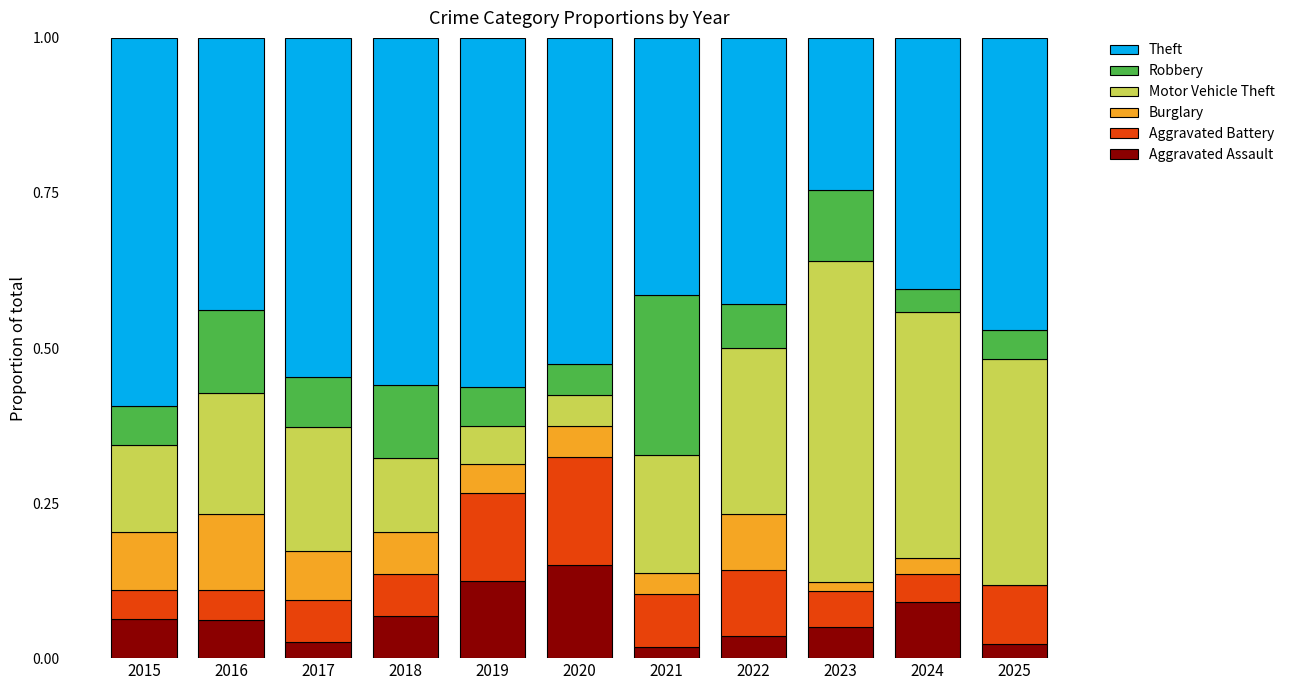

What is the total value across all series at 2024?

1.0